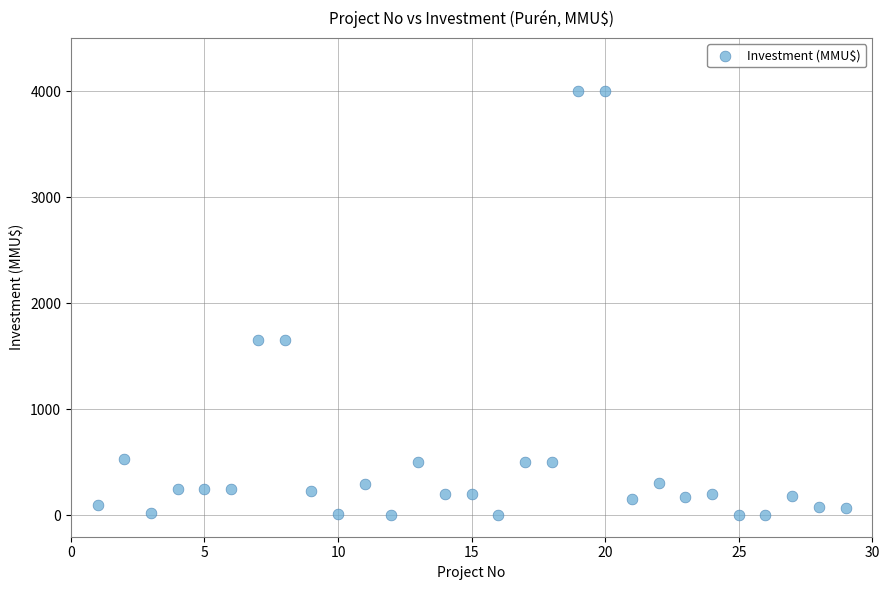

What is the range of X values (max minus min)?

28